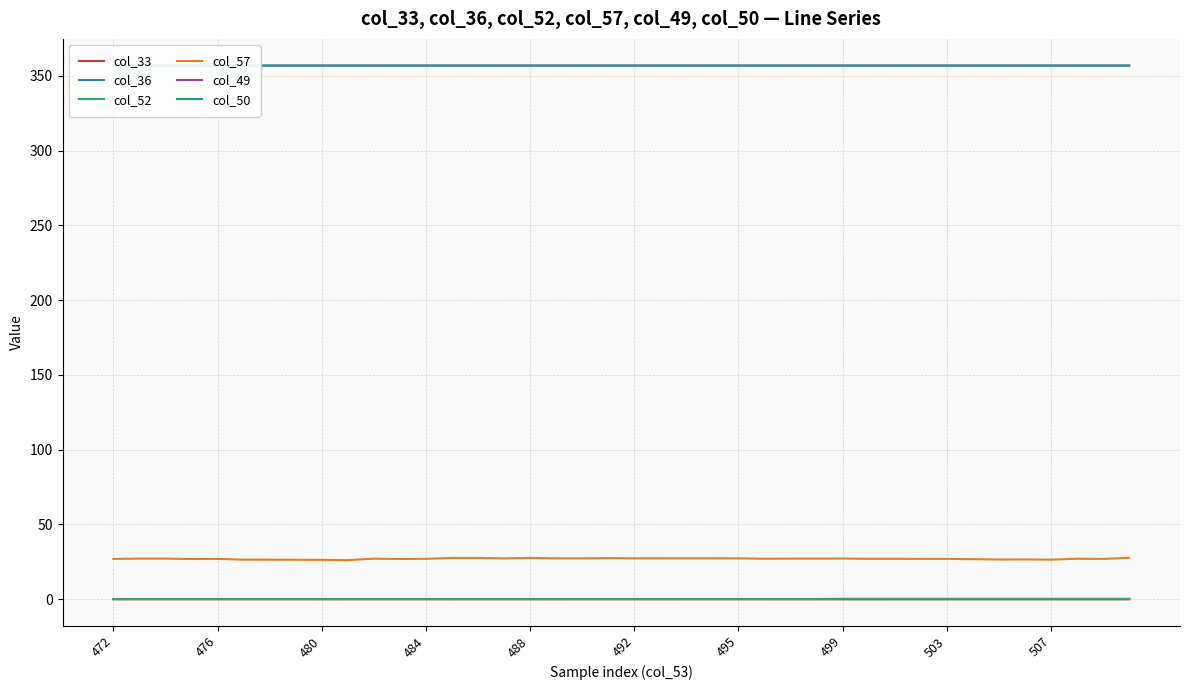

What is the sum of all col_57 values?

1082.7